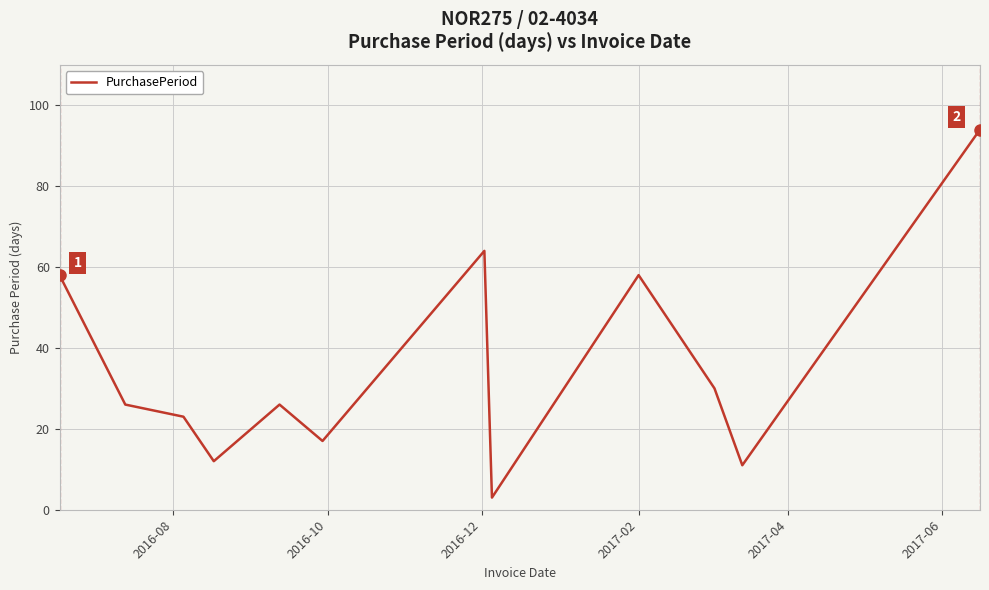

Reading left to right, what are all the values shown in this chart?

58	26	23	12	26	17	64	3	58	30	11	94